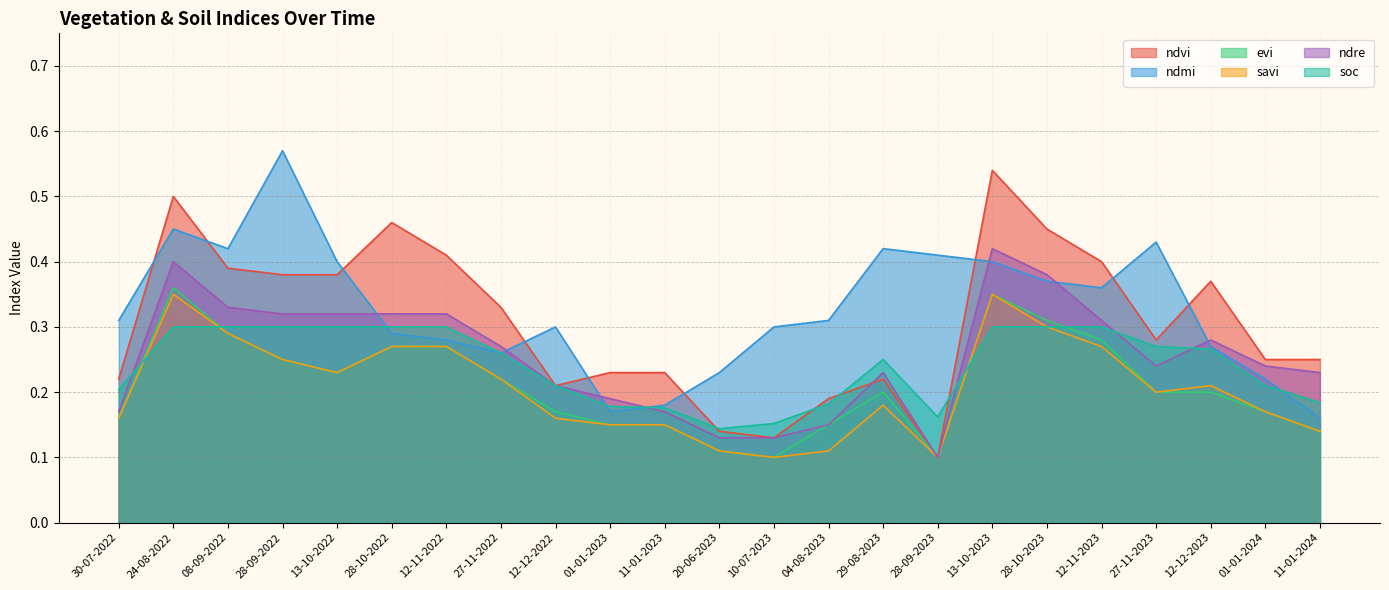

Reading left to right, transcribe all the data shown in this chart.

ndvi: 30-07-2022=0.2	24-08-2022=0.5	08-09-2022=0.4	28-09-2022=0.4	13-10-2022=0.4	28-10-2022=0.5	12-11-2022=0.4	27-11-2022=0.3	12-12-2022=0.2	01-01-2023=0.2	11-01-2023=0.2	20-06-2023=0.1	10-07-2023=0.1	04-08-2023=0.2	29-08-2023=0.2	28-09-2023=0.1	13-10-2023=0.5	28-10-2023=0.5	12-11-2023=0.4	27-11-2023=0.3	12-12-2023=0.4	01-01-2024=0.2	11-01-2024=0.2
ndmi: 30-07-2022=0.3	24-08-2022=0.5	08-09-2022=0.4	28-09-2022=0.6	13-10-2022=0.4	28-10-2022=0.3	12-11-2022=0.3	27-11-2022=0.3	12-12-2022=0.3	01-01-2023=0.2	11-01-2023=0.2	20-06-2023=0.2	10-07-2023=0.3	04-08-2023=0.3	29-08-2023=0.4	28-09-2023=0.4	13-10-2023=0.4	28-10-2023=0.4	12-11-2023=0.4	27-11-2023=0.4	12-12-2023=0.3	01-01-2024=0.2	11-01-2024=0.2
evi: 30-07-2022=0.2	24-08-2022=0.4	08-09-2022=0.3	28-09-2022=0.2	13-10-2022=0.2	28-10-2022=0.3	12-11-2022=0.3	27-11-2022=0.2	12-12-2022=0.2	01-01-2023=0.1	11-01-2023=0.1	20-06-2023=0.1	10-07-2023=0.1	04-08-2023=0.1	29-08-2023=0.2	28-09-2023=0.1	13-10-2023=0.3	28-10-2023=0.3	12-11-2023=0.3	27-11-2023=0.2	12-12-2023=0.2	01-01-2024=0.2	11-01-2024=0.1
savi: 30-07-2022=0.2	24-08-2022=0.3	08-09-2022=0.3	28-09-2022=0.2	13-10-2022=0.2	28-10-2022=0.3	12-11-2022=0.3	27-11-2022=0.2	12-12-2022=0.2	01-01-2023=0.1	11-01-2023=0.1	20-06-2023=0.1	10-07-2023=0.1	04-08-2023=0.1	29-08-2023=0.2	28-09-2023=0.1	13-10-2023=0.3	28-10-2023=0.3	12-11-2023=0.3	27-11-2023=0.2	12-12-2023=0.2	01-01-2024=0.2	11-01-2024=0.1
ndre: 30-07-2022=0.2	24-08-2022=0.4	08-09-2022=0.3	28-09-2022=0.3	13-10-2022=0.3	28-10-2022=0.3	12-11-2022=0.3	27-11-2022=0.3	12-12-2022=0.2	01-01-2023=0.2	11-01-2023=0.2	20-06-2023=0.1	10-07-2023=0.1	04-08-2023=0.1	29-08-2023=0.2	28-09-2023=0.1	13-10-2023=0.4	28-10-2023=0.4	12-11-2023=0.3	27-11-2023=0.2	12-12-2023=0.3	01-01-2024=0.2	11-01-2024=0.2
soc: 30-07-2022=0.2	24-08-2022=0.3	08-09-2022=0.3	28-09-2022=0.3	13-10-2022=0.3	28-10-2022=0.3	12-11-2022=0.3	27-11-2022=0.3	12-12-2022=0.2	01-01-2023=0.2	11-01-2023=0.2	20-06-2023=0.1	10-07-2023=0.2	04-08-2023=0.2	29-08-2023=0.2	28-09-2023=0.2	13-10-2023=0.3	28-10-2023=0.3	12-11-2023=0.3	27-11-2023=0.3	12-12-2023=0.3	01-01-2024=0.2	11-01-2024=0.2